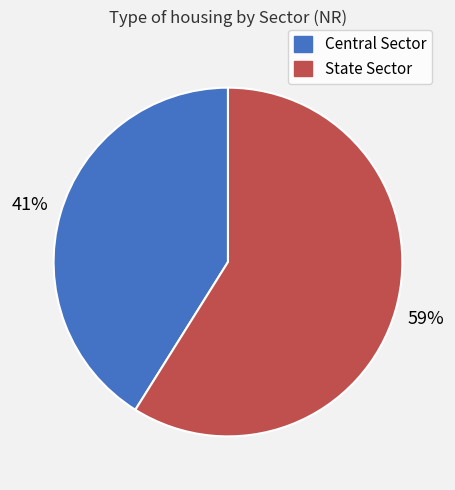

To the nearest percent, what is the difference between the Central Sector and State Sector slice percentages?

18%